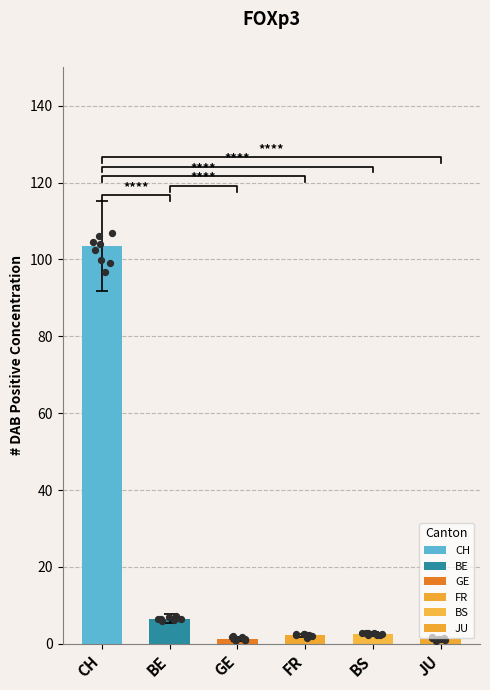

Is the value of BS at 27 greater than the value of GE at 35?

No